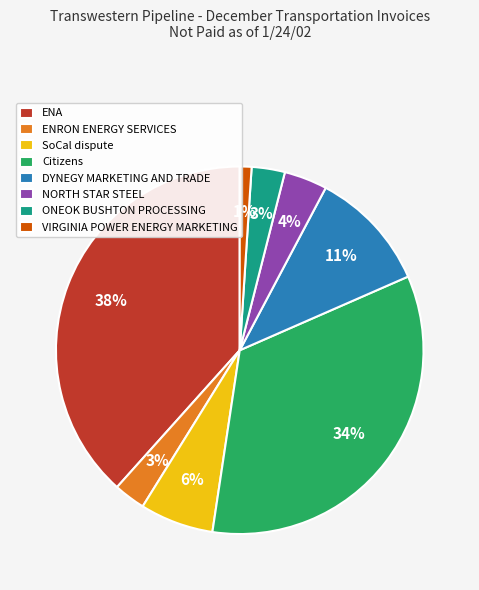

True or false: VIRGINIA POWER ENERGY MARKETING accounts for 10% of the total.

False